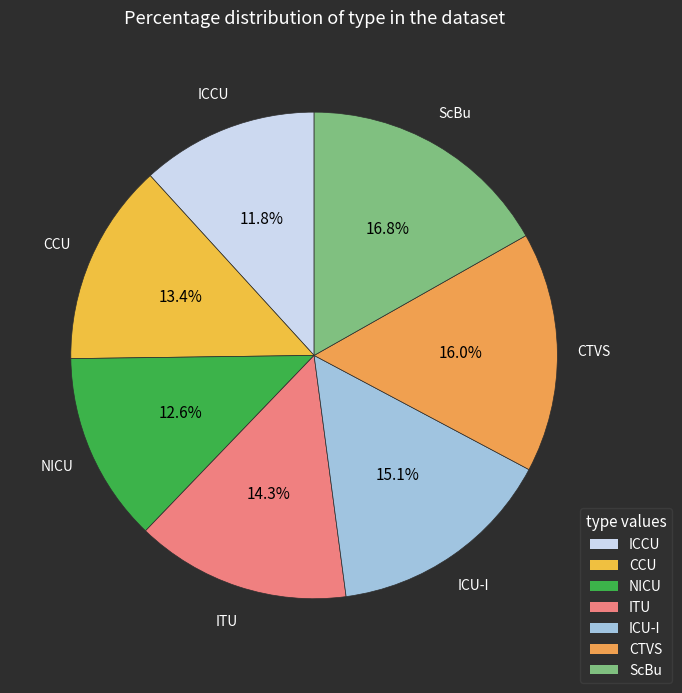

What portion of the pie excludes CCU?

86.6%